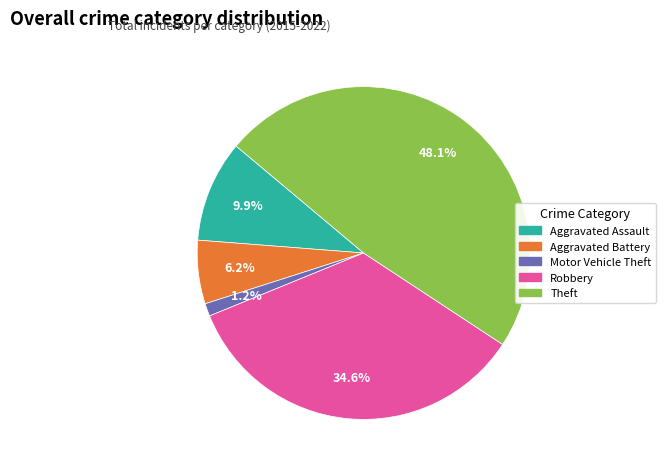

How much of the chart is everything except Aggravated Assault?

90.1%